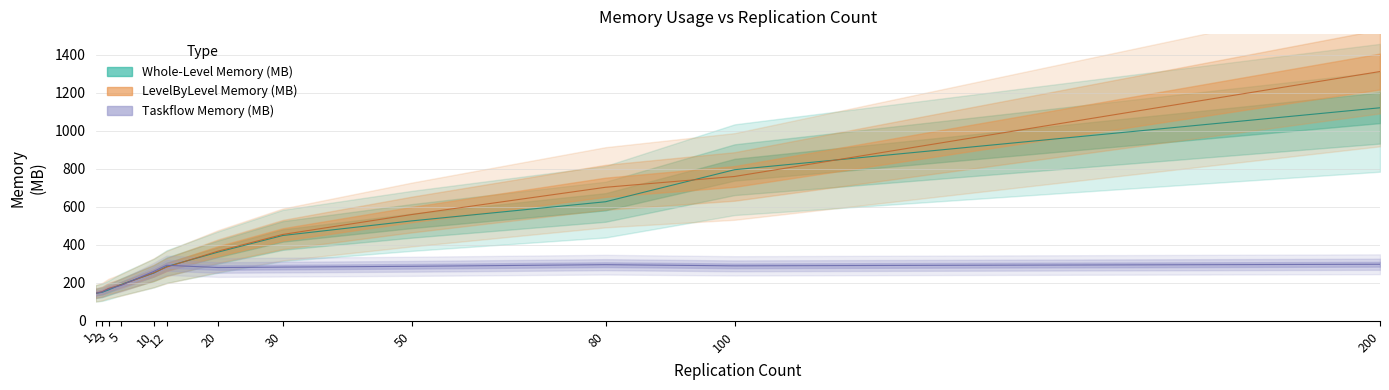

List the labels in order of LevelByLevel Memory (MB) value, largest first.

200, 100, 80, 50, 30, 20, 12, 10, 5, 3, 2, 1